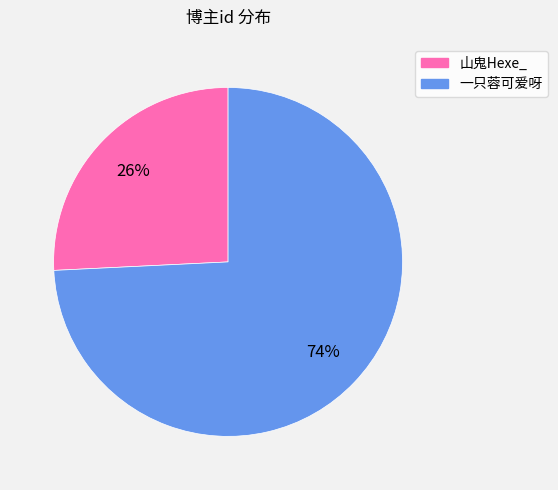

True or false: 一只蓉可爱呀 accounts for 63% of the total.

False